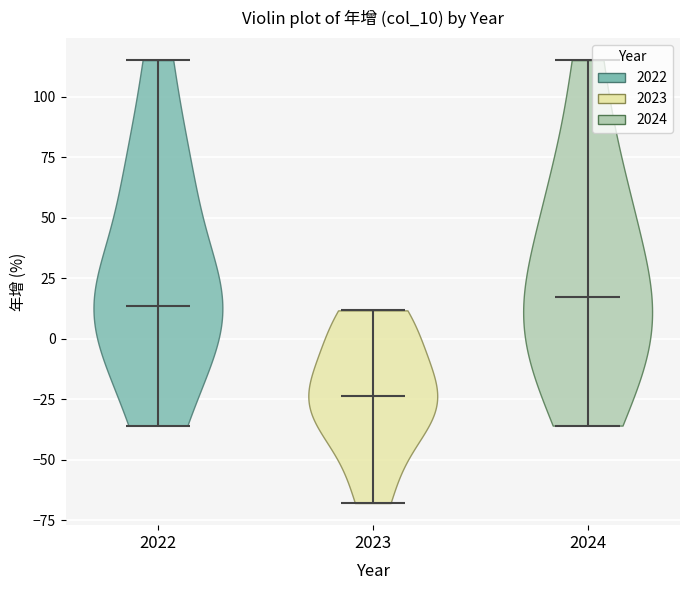

Reading left to right, read every violin against the y-axis: where its median line is, and the lowest and highest points it reaches. The values are not printed on the chart, so give them approximately, as read against the axis.

2022: median line 15, lowest point -35, highest point 115
2023: median line -25, lowest point -70, highest point 10
2024: median line 15, lowest point -35, highest point 115